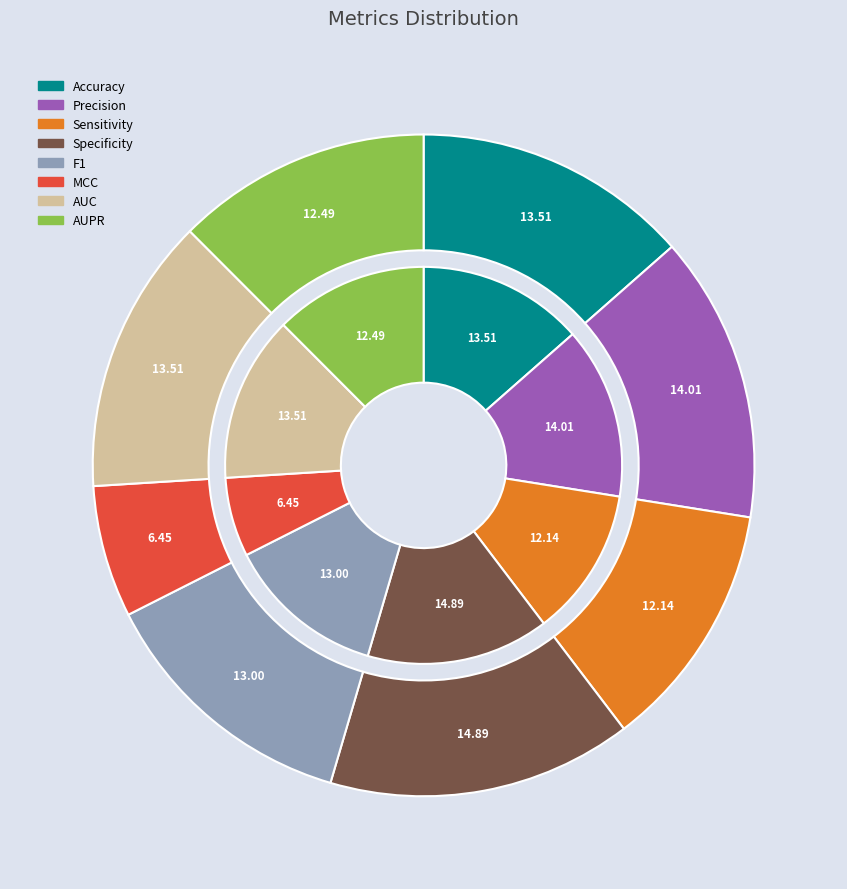

Rank the categories by value from lowest to highest.

MCC, Sensitivity, AUPR, F1, Accuracy, AUC, Precision, Specificity